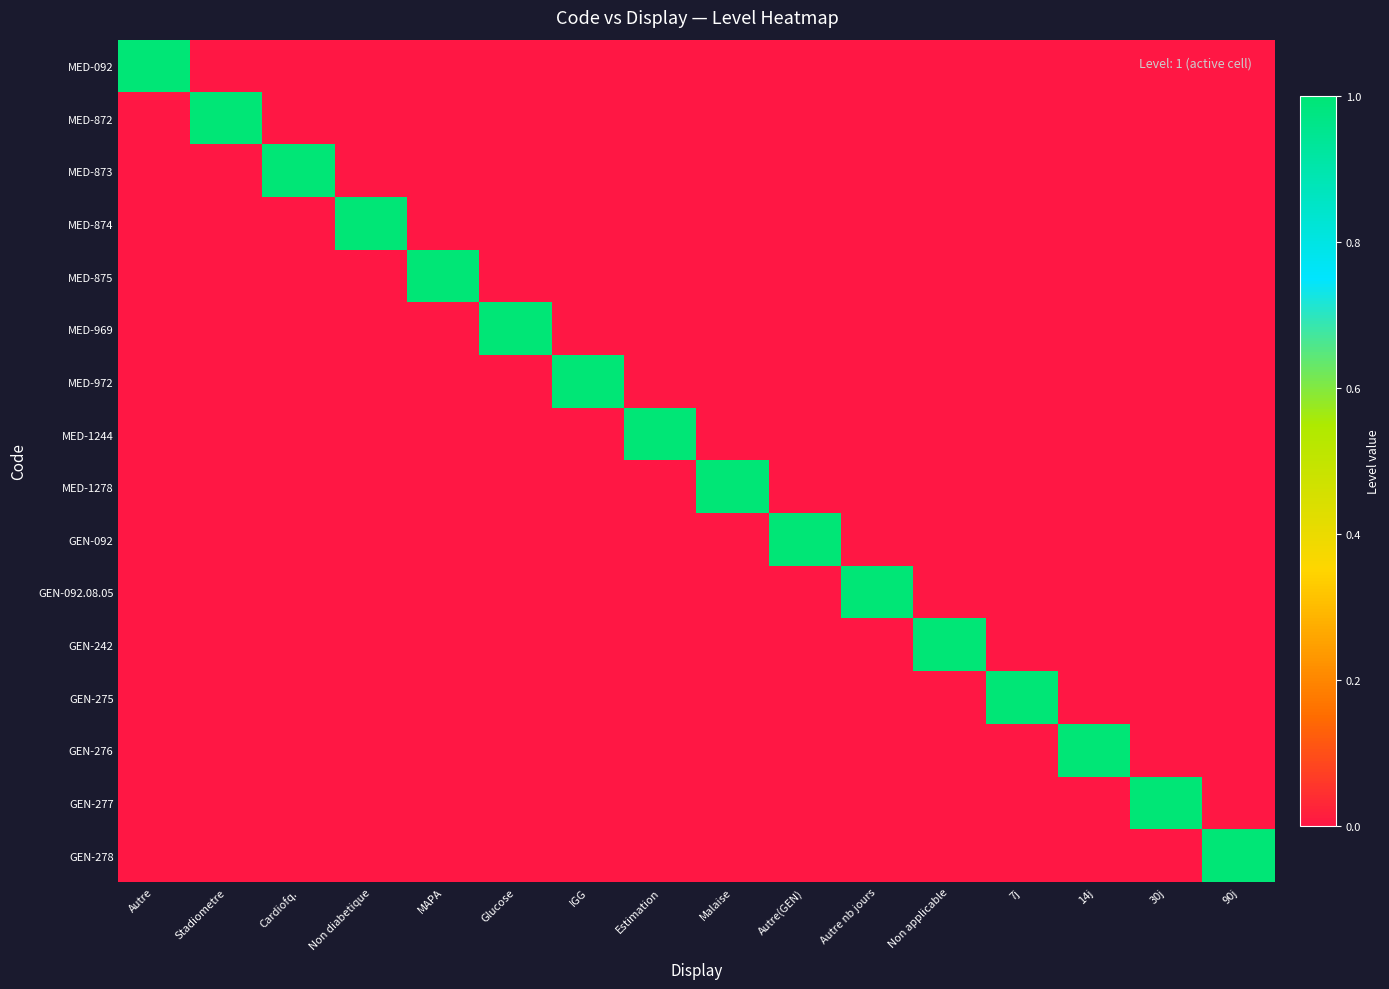

Reading left to right, list all the values displayed in this chart.

MED-092: Autre=1	Stadiometre=0	Cardiofq.=0	Non diabetique=0	MAPA=0	Glucose=0	IGG=0	Estimation=0	Malaise=0	Autre(GEN)=0	Autre nb jours=0	Non applicable=0	7j=0	14j=0	30j=0	90j=0
MED-872: Autre=0	Stadiometre=1	Cardiofq.=0	Non diabetique=0	MAPA=0	Glucose=0	IGG=0	Estimation=0	Malaise=0	Autre(GEN)=0	Autre nb jours=0	Non applicable=0	7j=0	14j=0	30j=0	90j=0
MED-873: Autre=0	Stadiometre=0	Cardiofq.=1	Non diabetique=0	MAPA=0	Glucose=0	IGG=0	Estimation=0	Malaise=0	Autre(GEN)=0	Autre nb jours=0	Non applicable=0	7j=0	14j=0	30j=0	90j=0
MED-874: Autre=0	Stadiometre=0	Cardiofq.=0	Non diabetique=1	MAPA=0	Glucose=0	IGG=0	Estimation=0	Malaise=0	Autre(GEN)=0	Autre nb jours=0	Non applicable=0	7j=0	14j=0	30j=0	90j=0
MED-875: Autre=0	Stadiometre=0	Cardiofq.=0	Non diabetique=0	MAPA=1	Glucose=0	IGG=0	Estimation=0	Malaise=0	Autre(GEN)=0	Autre nb jours=0	Non applicable=0	7j=0	14j=0	30j=0	90j=0
MED-969: Autre=0	Stadiometre=0	Cardiofq.=0	Non diabetique=0	MAPA=0	Glucose=1	IGG=0	Estimation=0	Malaise=0	Autre(GEN)=0	Autre nb jours=0	Non applicable=0	7j=0	14j=0	30j=0	90j=0
MED-972: Autre=0	Stadiometre=0	Cardiofq.=0	Non diabetique=0	MAPA=0	Glucose=0	IGG=1	Estimation=0	Malaise=0	Autre(GEN)=0	Autre nb jours=0	Non applicable=0	7j=0	14j=0	30j=0	90j=0
MED-1244: Autre=0	Stadiometre=0	Cardiofq.=0	Non diabetique=0	MAPA=0	Glucose=0	IGG=0	Estimation=1	Malaise=0	Autre(GEN)=0	Autre nb jours=0	Non applicable=0	7j=0	14j=0	30j=0	90j=0
MED-1278: Autre=0	Stadiometre=0	Cardiofq.=0	Non diabetique=0	MAPA=0	Glucose=0	IGG=0	Estimation=0	Malaise=1	Autre(GEN)=0	Autre nb jours=0	Non applicable=0	7j=0	14j=0	30j=0	90j=0
GEN-092: Autre=0	Stadiometre=0	Cardiofq.=0	Non diabetique=0	MAPA=0	Glucose=0	IGG=0	Estimation=0	Malaise=0	Autre(GEN)=1	Autre nb jours=0	Non applicable=0	7j=0	14j=0	30j=0	90j=0
GEN-092.08.05: Autre=0	Stadiometre=0	Cardiofq.=0	Non diabetique=0	MAPA=0	Glucose=0	IGG=0	Estimation=0	Malaise=0	Autre(GEN)=0	Autre nb jours=1	Non applicable=0	7j=0	14j=0	30j=0	90j=0
GEN-242: Autre=0	Stadiometre=0	Cardiofq.=0	Non diabetique=0	MAPA=0	Glucose=0	IGG=0	Estimation=0	Malaise=0	Autre(GEN)=0	Autre nb jours=0	Non applicable=1	7j=0	14j=0	30j=0	90j=0
GEN-275: Autre=0	Stadiometre=0	Cardiofq.=0	Non diabetique=0	MAPA=0	Glucose=0	IGG=0	Estimation=0	Malaise=0	Autre(GEN)=0	Autre nb jours=0	Non applicable=0	7j=1	14j=0	30j=0	90j=0
GEN-276: Autre=0	Stadiometre=0	Cardiofq.=0	Non diabetique=0	MAPA=0	Glucose=0	IGG=0	Estimation=0	Malaise=0	Autre(GEN)=0	Autre nb jours=0	Non applicable=0	7j=0	14j=1	30j=0	90j=0
GEN-277: Autre=0	Stadiometre=0	Cardiofq.=0	Non diabetique=0	MAPA=0	Glucose=0	IGG=0	Estimation=0	Malaise=0	Autre(GEN)=0	Autre nb jours=0	Non applicable=0	7j=0	14j=0	30j=1	90j=0
GEN-278: Autre=0	Stadiometre=0	Cardiofq.=0	Non diabetique=0	MAPA=0	Glucose=0	IGG=0	Estimation=0	Malaise=0	Autre(GEN)=0	Autre nb jours=0	Non applicable=0	7j=0	14j=0	30j=0	90j=1